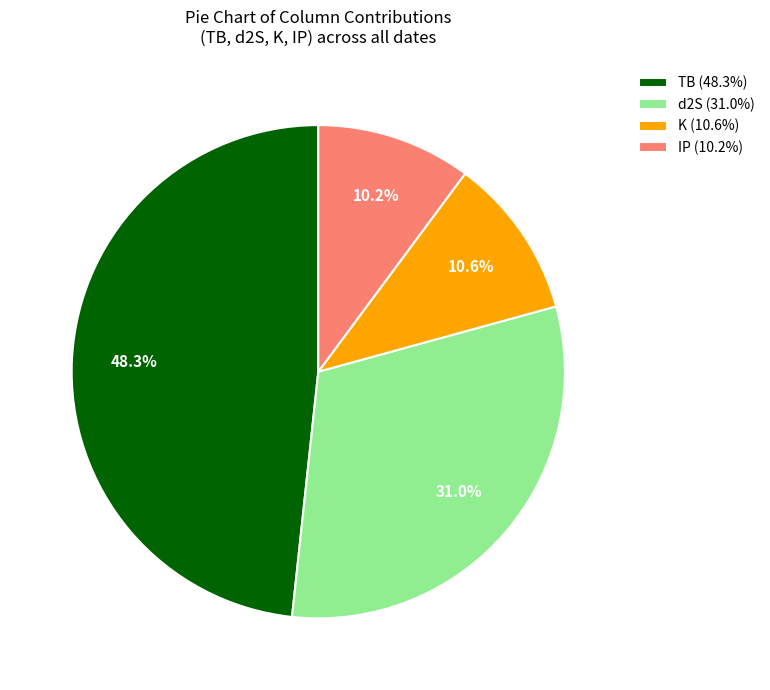

What percentage is NOT represented by K (10.6%)?

89.4%